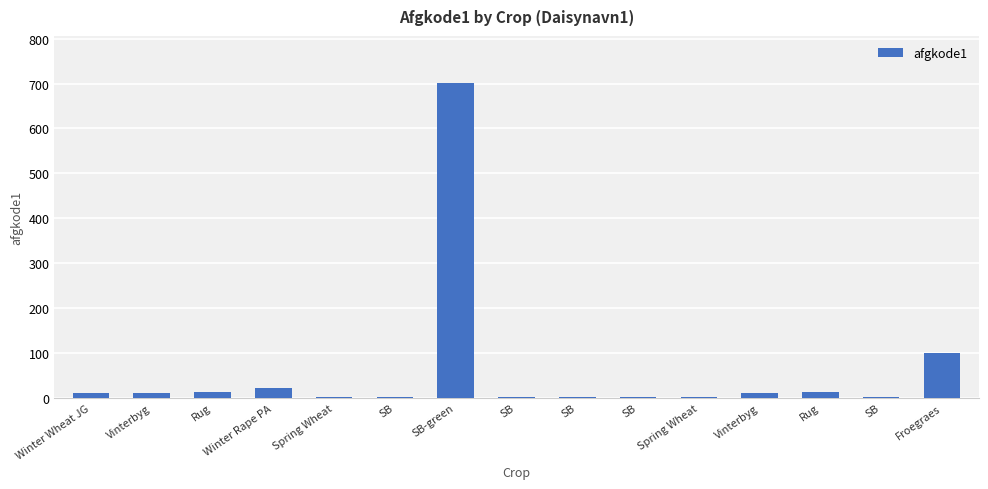

Rank the categories by value from highest to lowest.

SB-green, Froegraes, Winter Rape PA, Rug, Rug, Winter Wheat JG, Vinterbyg, Vinterbyg, Spring Wheat, Spring Wheat, SB, SB, SB, SB, SB